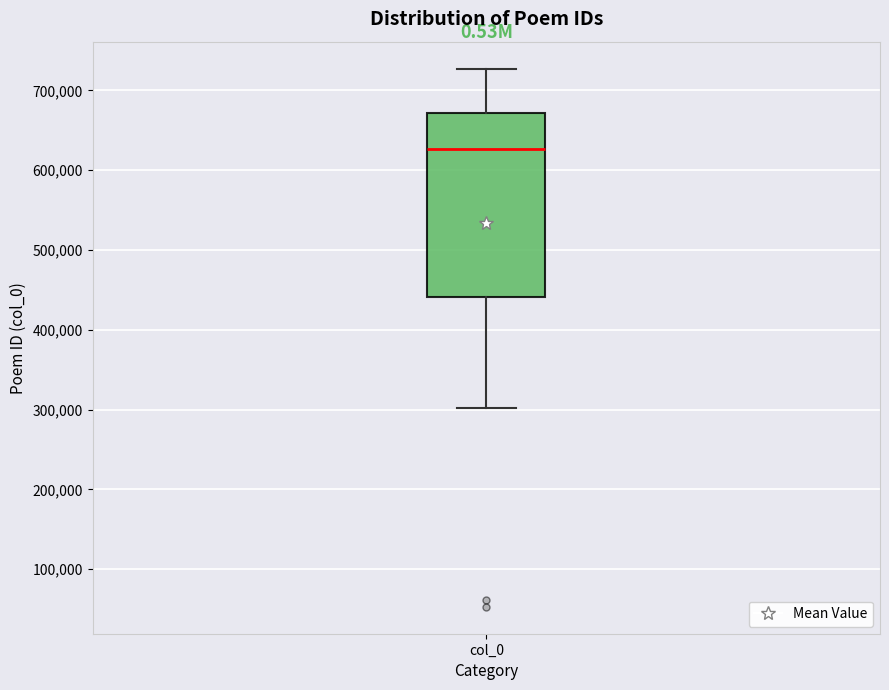

Transcribe this box plot: give where the median line is, the range the box spans, and where the two whiskers end, as read against the y-axis. The values are not printed on the chart, so give them approximately, as read against the axis.

median 630000, box 440000 to 670000, whiskers 300000 to 730000